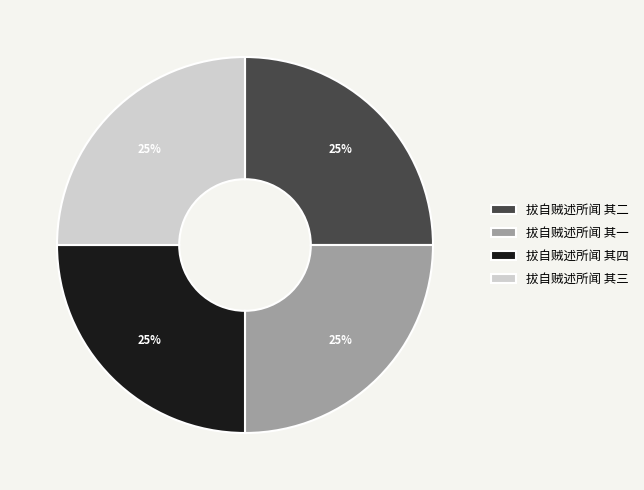

What is the ratio of the value at 拔自贼述所闻 其二 to the value at 拔自贼述所闻 其四?

1.0